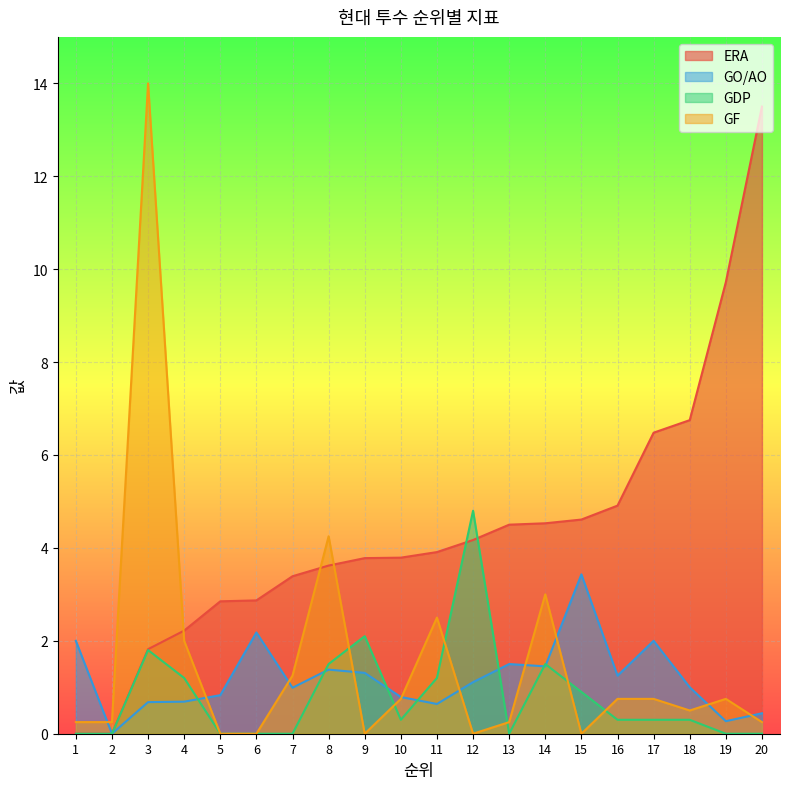

How many interior local valleys does the GDP series have?

2